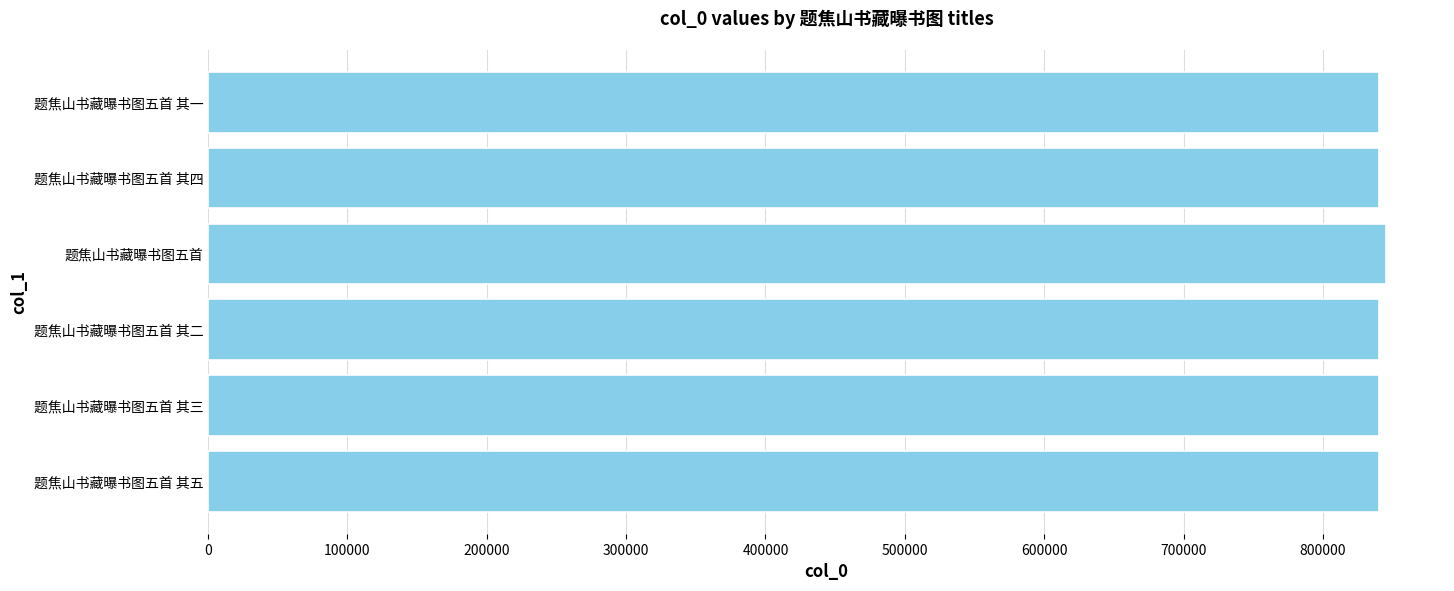

What is the average value?

841208